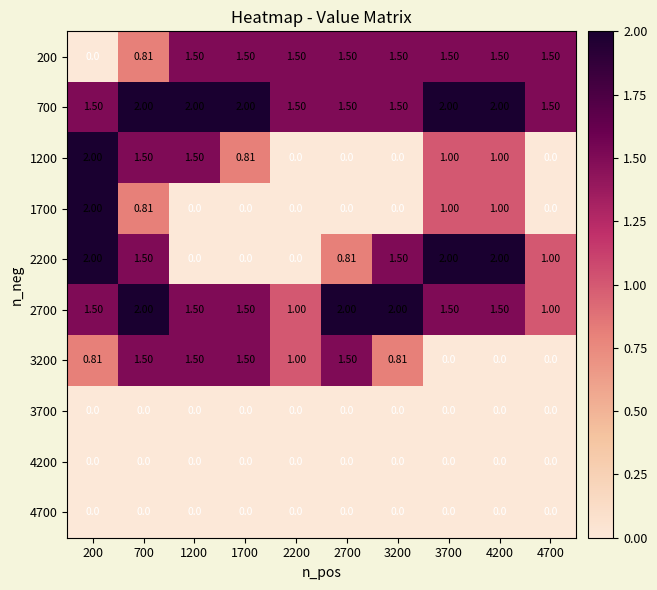

How many data points in 200 are less than 1?

2